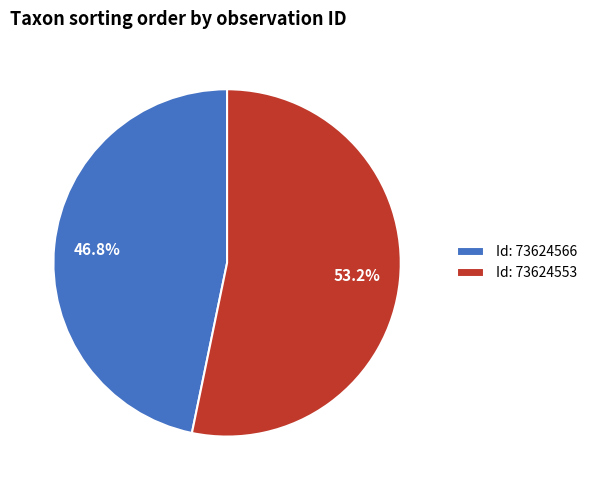

What is the ratio of the value at Id: 73624553 to the value at Id: 73624566?

1.1